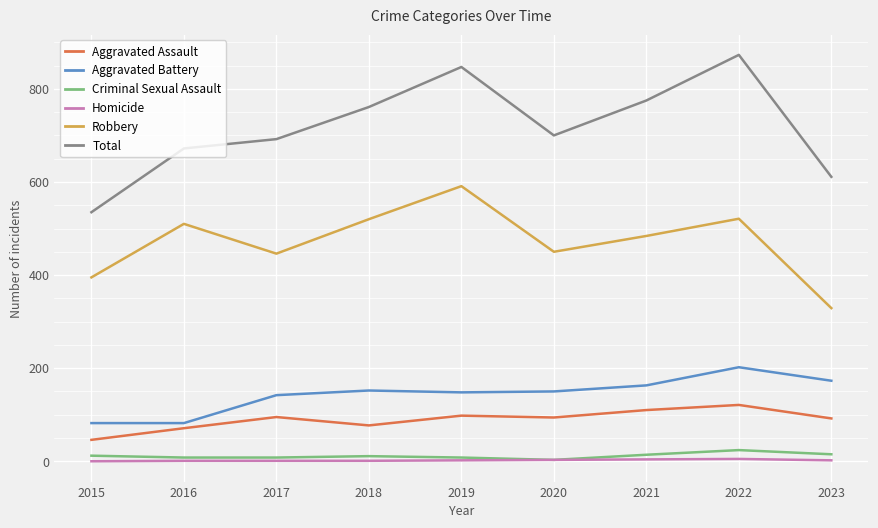

What is the greatest value displayed?

873